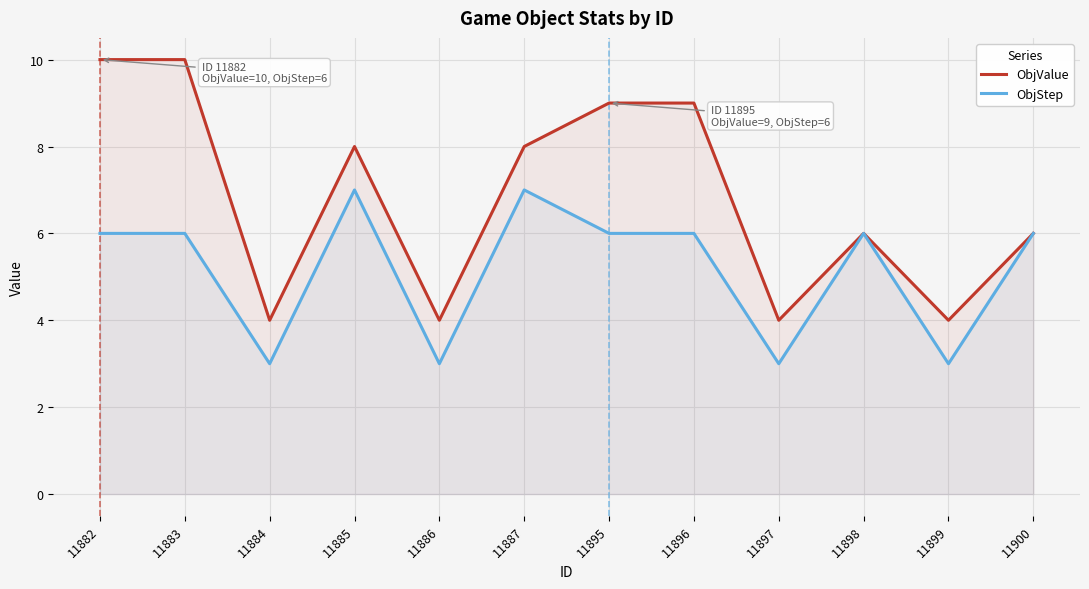

True or false: ObjValue and ObjStep intersect in this chart.

False